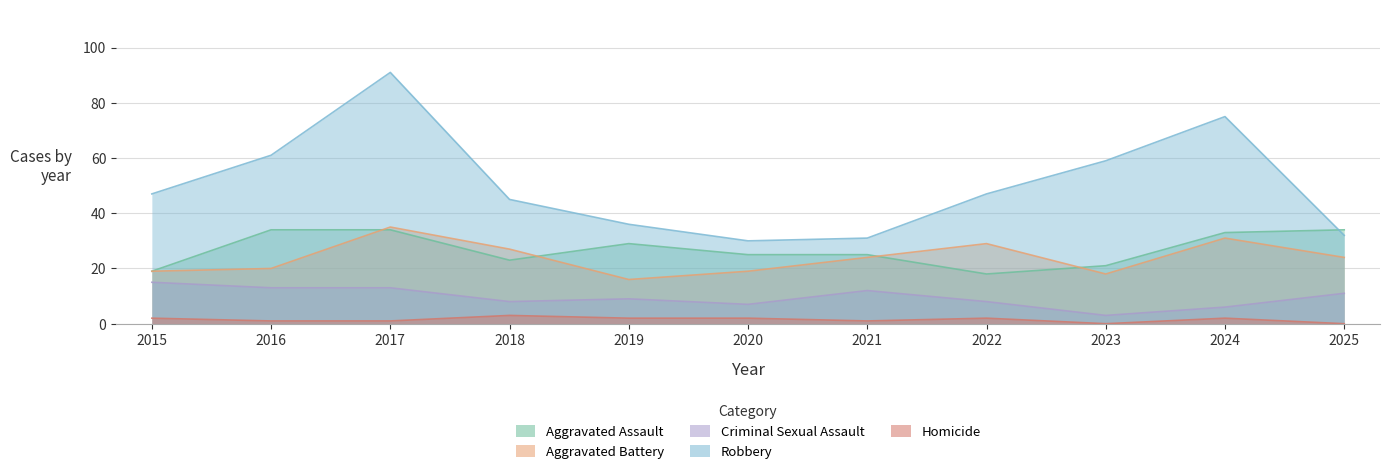

Between 2022 and 2024, which is larger?

2024